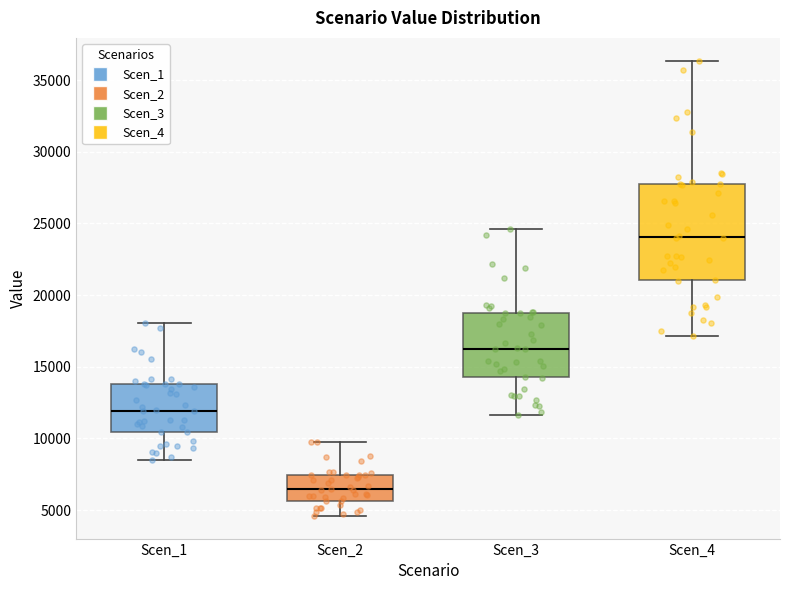

Which box's median line is the lowest?

Scen_2